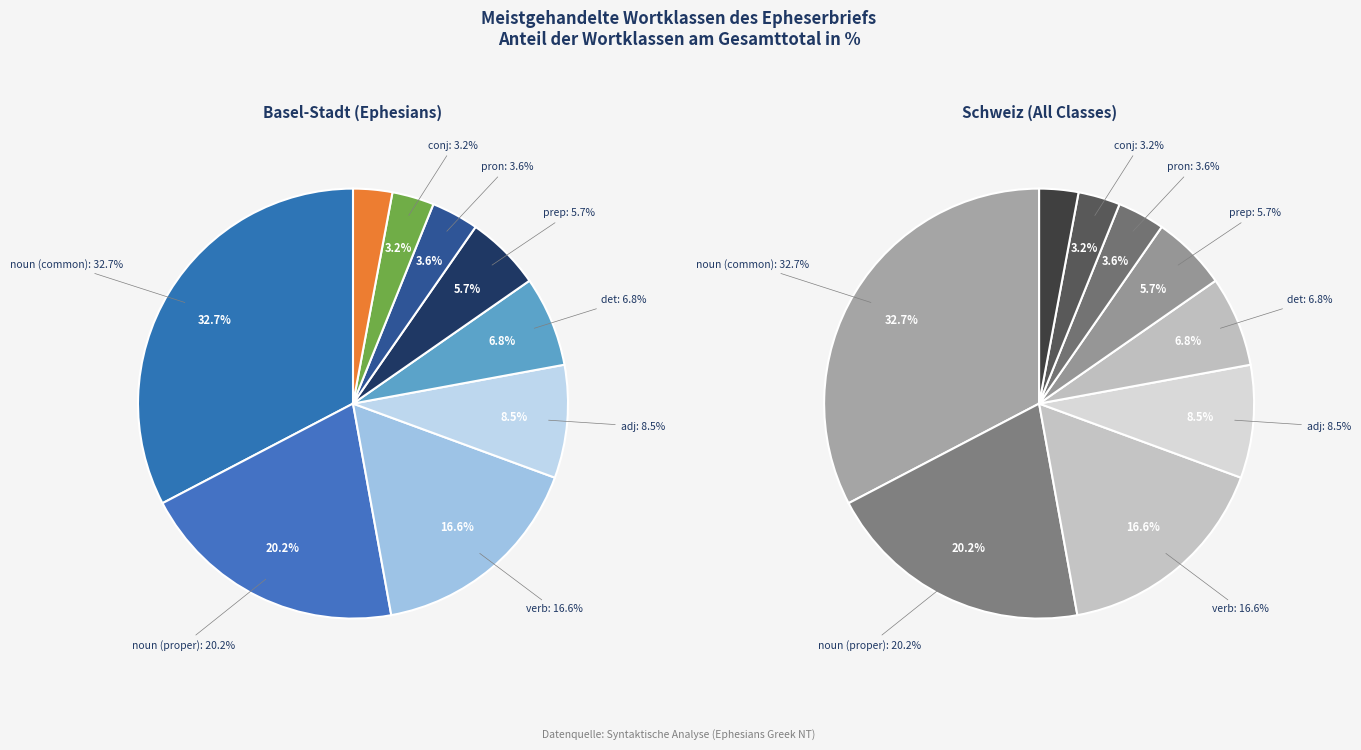

How many segments does this pie chart have?

9